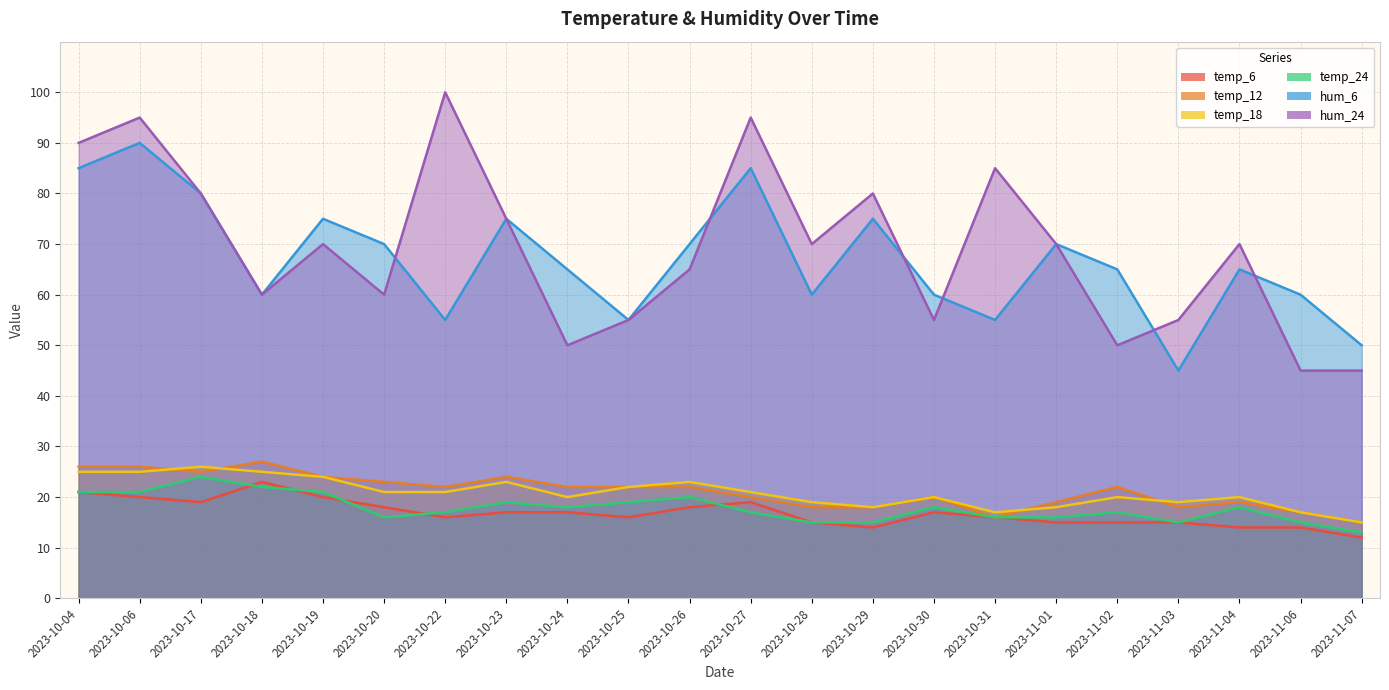

Reading right to left, transcribe all the data shown in this chart.

temp_6: 12	14	14	15	15	15	16	17	14	15	19	18	16	17	17	16	18	20	23	19	20	21
temp_12: 15	17	19	18	22	19	16	20	18	18	20	22	22	22	24	22	23	24	27	25	26	26
temp_18: 15	17	20	19	20	18	17	20	18	19	21	23	22	20	23	21	21	24	25	26	25	25
temp_24: 13	15	18	15	17	16	16	18	15	15	17	20	19	18	19	17	16	21	22	24	21	21
hum_6: 50	60	65	45	65	70	55	60	75	60	85	70	55	65	75	55	70	75	60	80	90	85
hum_24: 45	45	70	55	50	70	85	55	80	70	95	65	55	50	75	100	60	70	60	80	95	90